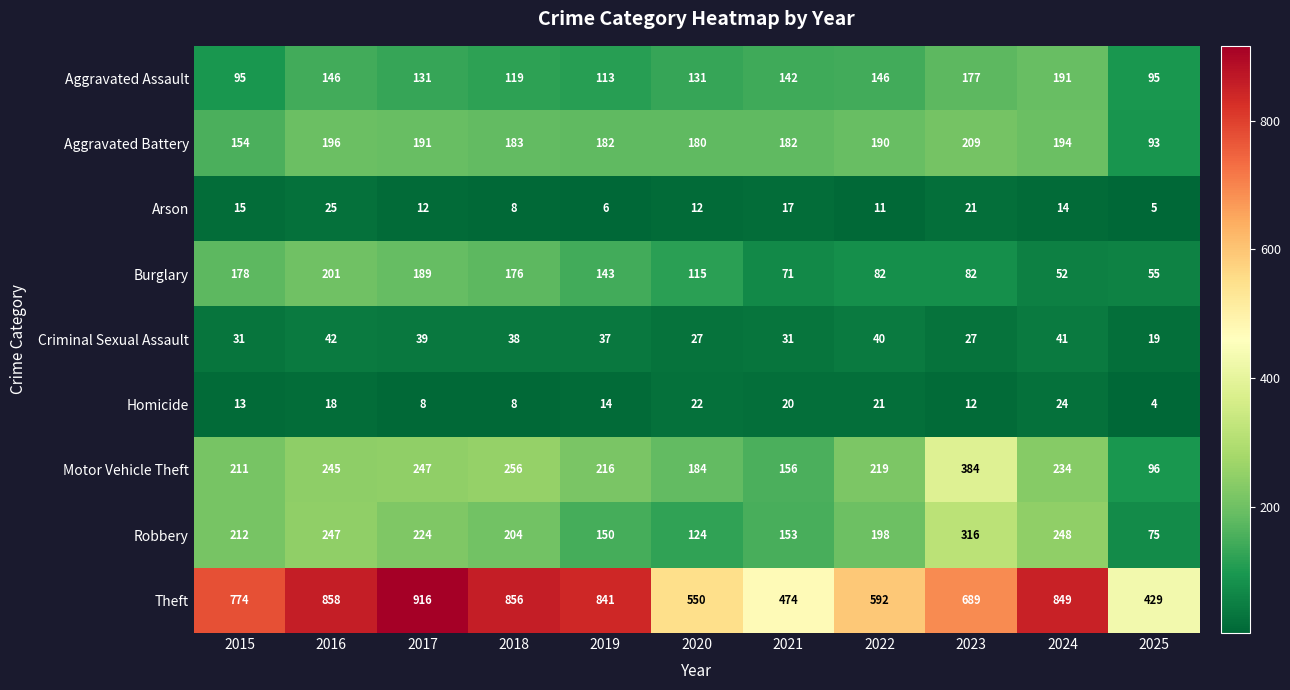

What is the smallest value displayed?

4